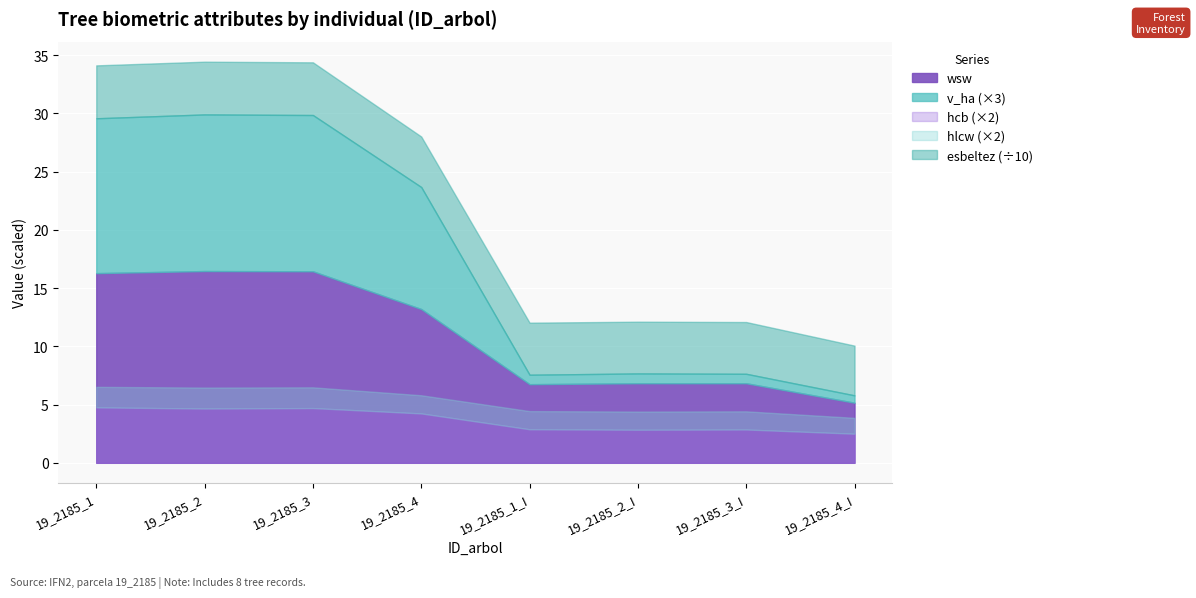

Rank the categories by hlcw value from lowest to highest.

19_2185_4_I, 19_2185_2_I, 19_2185_3_I, 19_2185_1_I, 19_2185_4, 19_2185_2, 19_2185_3, 19_2185_1